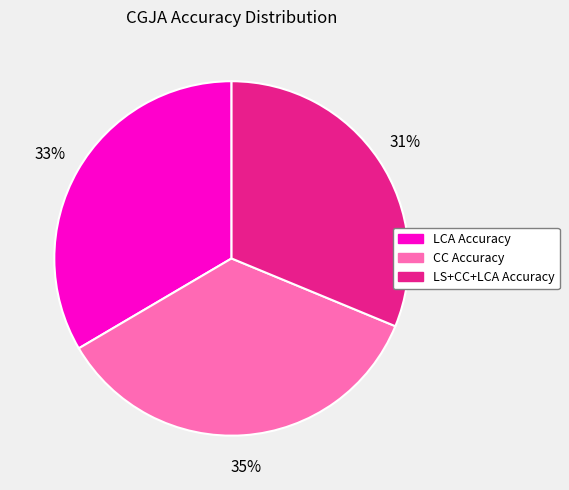

True or false: CC Accuracy accounts for 41% of the total.

False